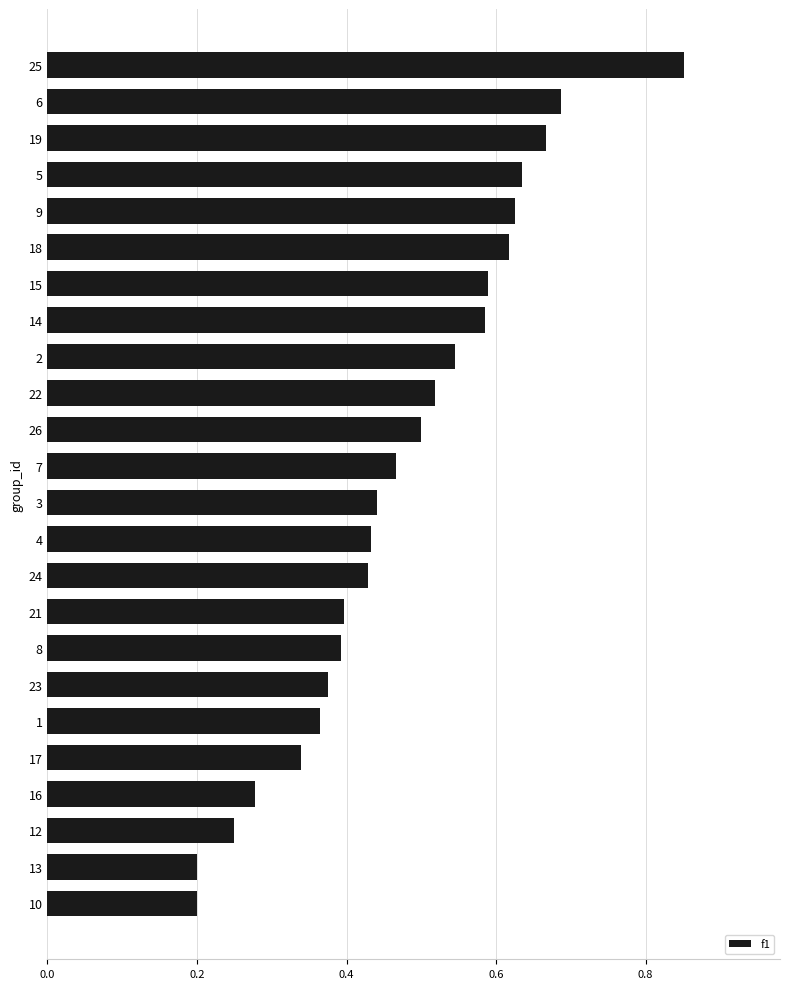

Count the values in the range 0 to 1.

24